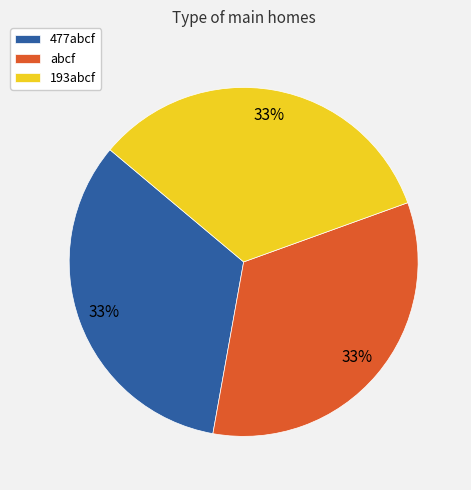

Approximately how many times larger is the value at 477abcf compared to abcf?

1.0